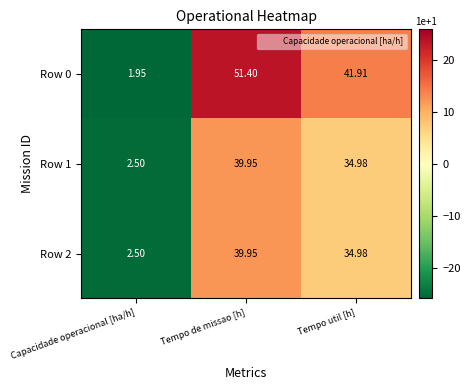

Where does the Row 0 series first go above 41?

Tempo de missao [h]